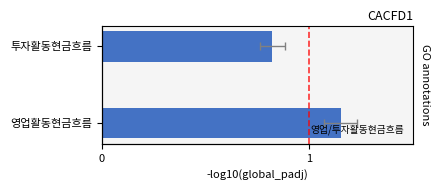

How many categories are shown in the chart?

2